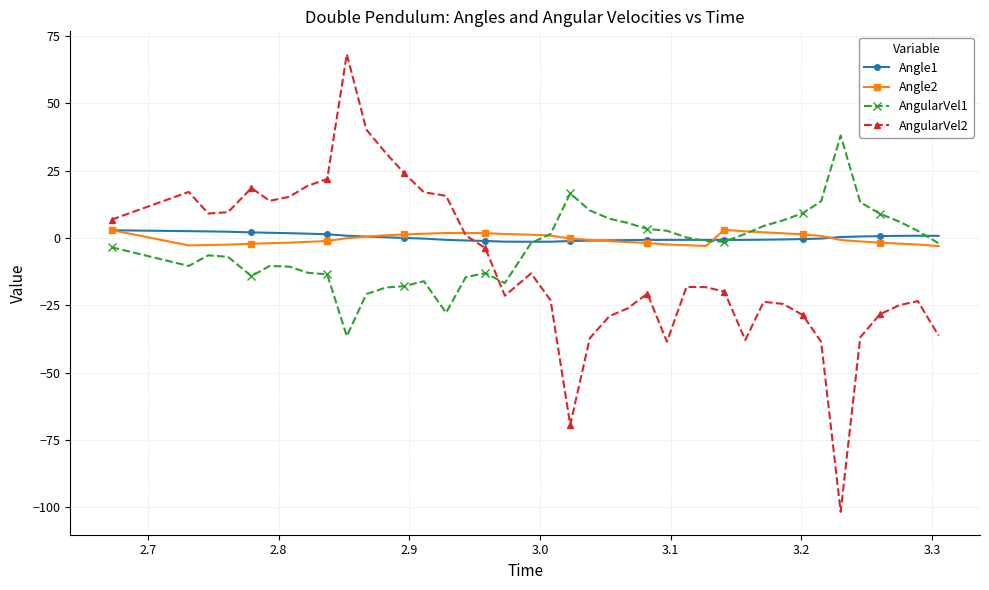

After their last crossing, which series has the higher values: AngularVel1 or AngularVel2?

AngularVel1